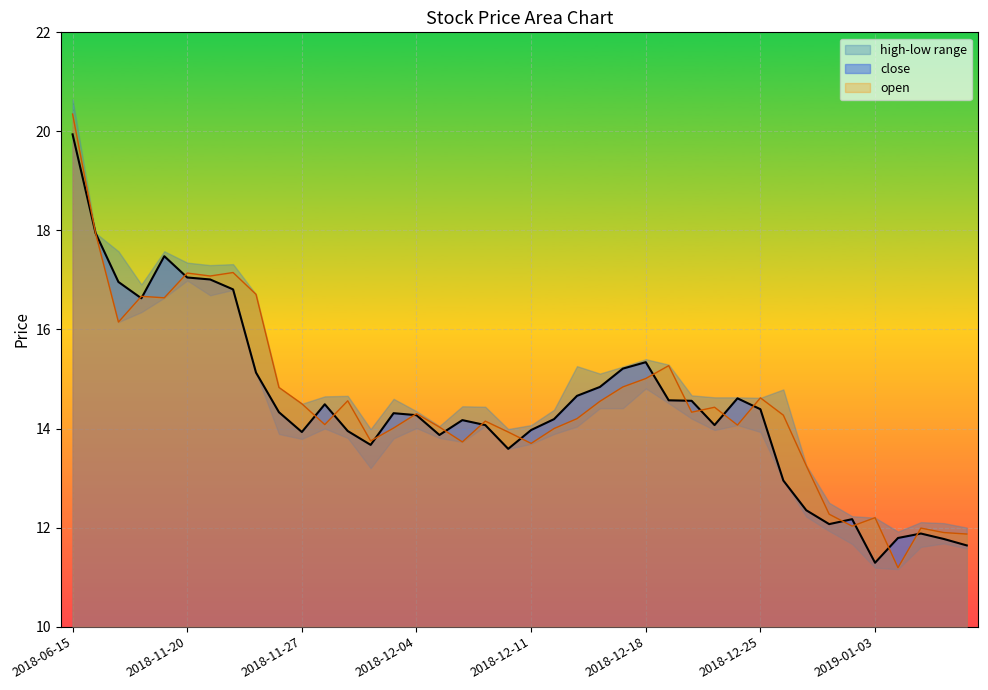

What is the value of the close point at the 13th from the left?

13.9